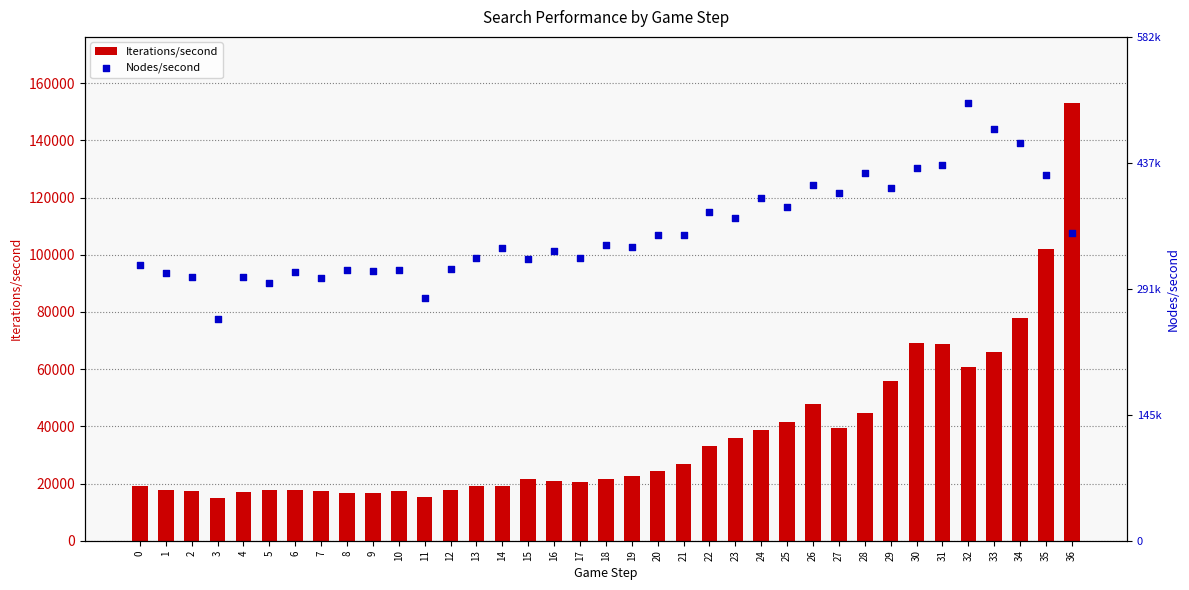

What is the total value across all series at 11?

296350.2